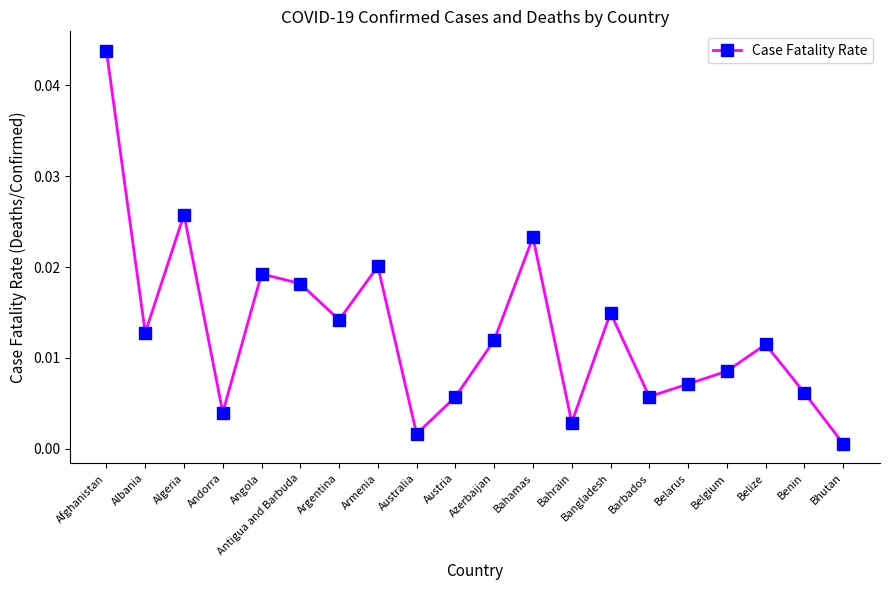

Does the chart display data point markers on the line(s)?

Yes